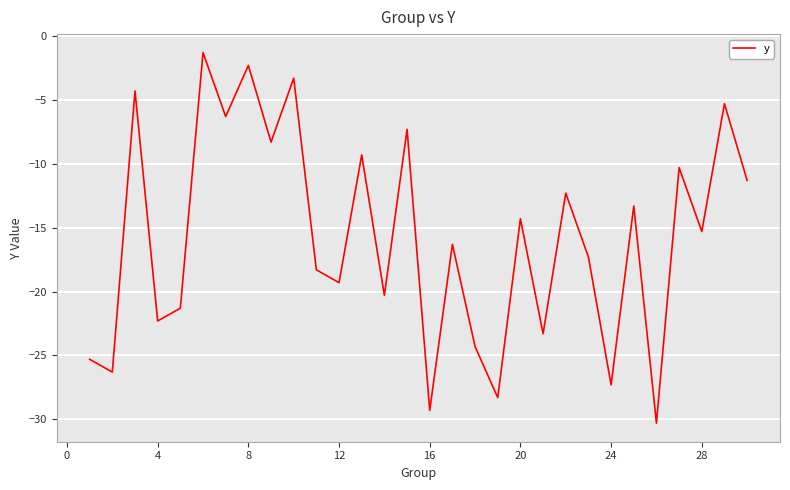

How many lines are shown in the chart?

1